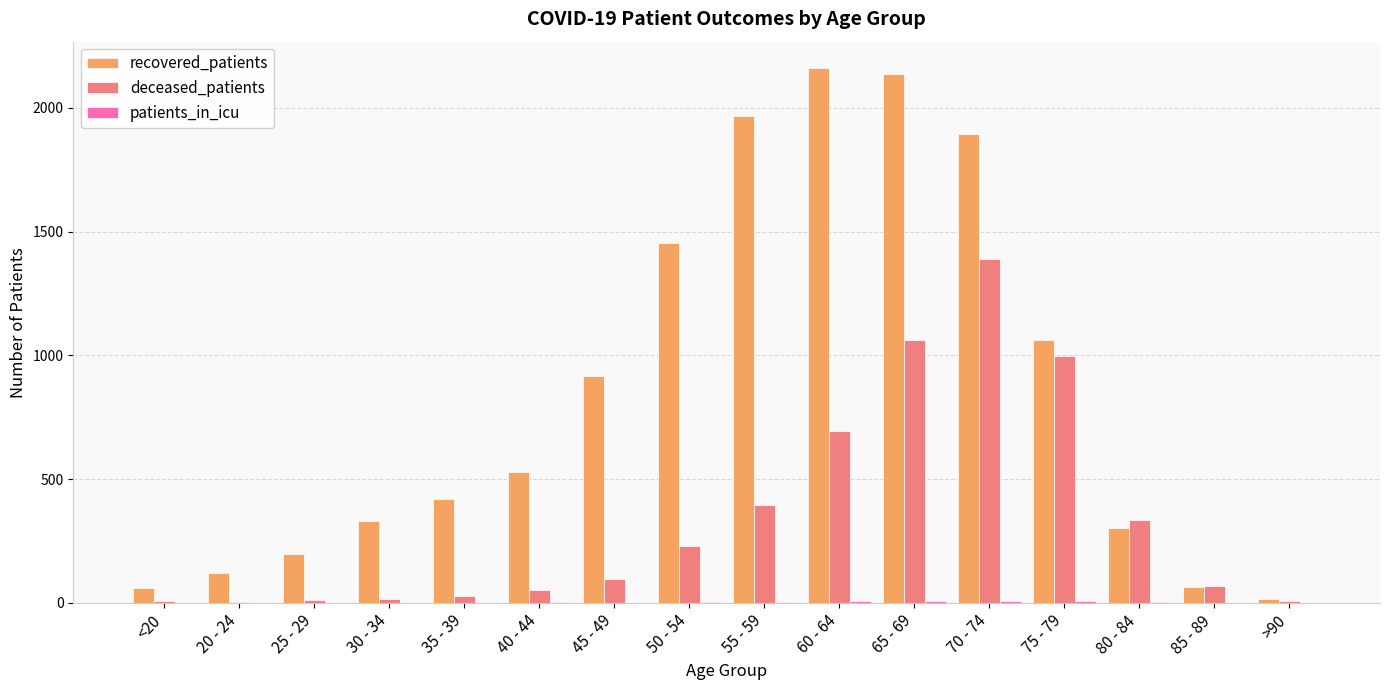

The value of deceased_patients at 80 - 84 is 153. True or false?

False